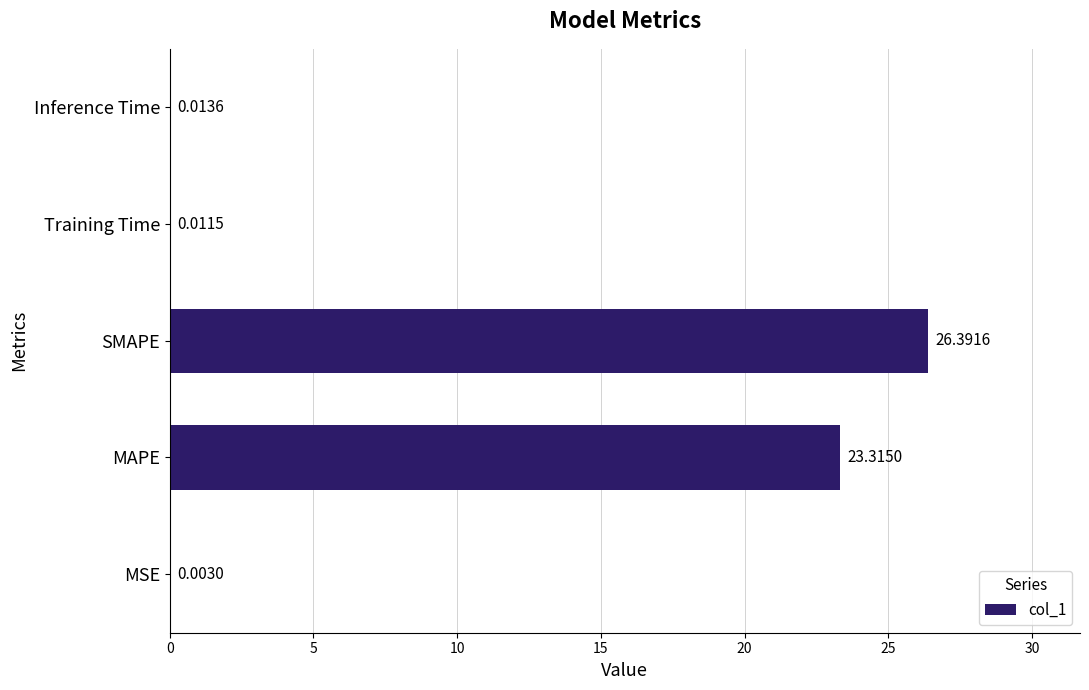

Count the number of data series in this chart.

1